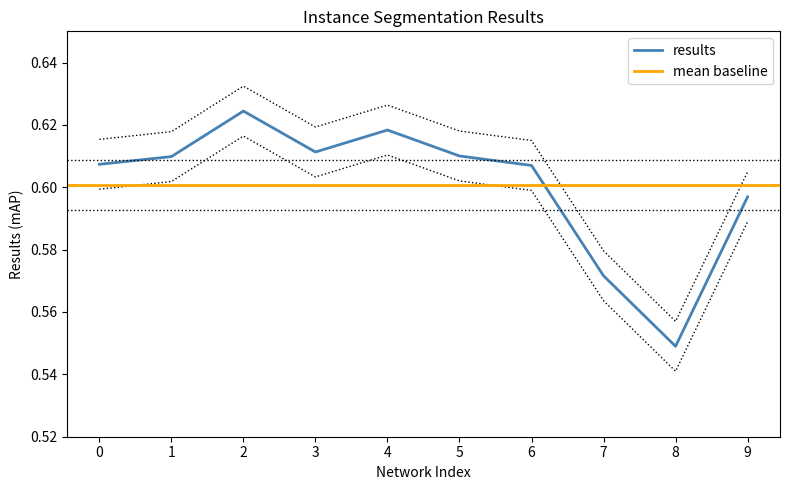

What is the sum of the values at 8 and 4?

1.2